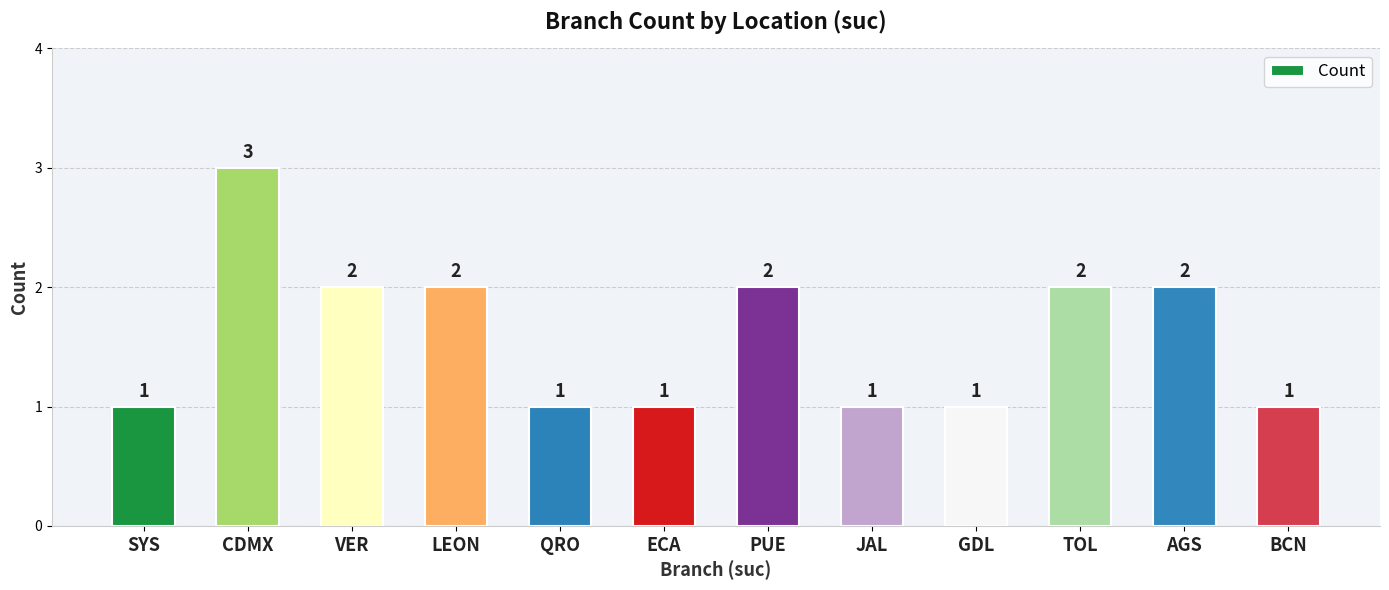

Does the chart contain any negative values?

No